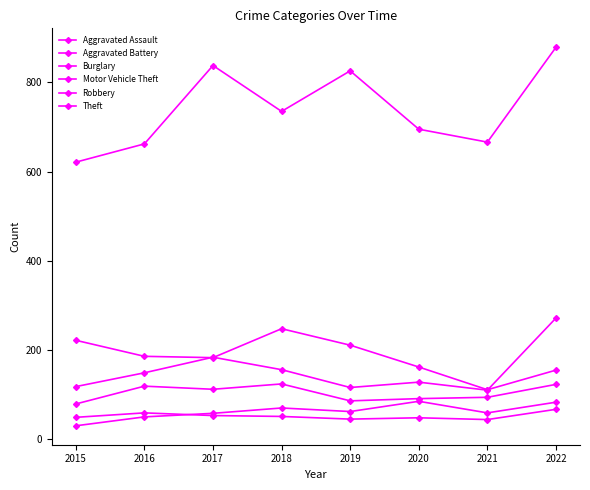

Is the value of Aggravated Battery at 2020 greater than the value of Burglary at 2018?

No